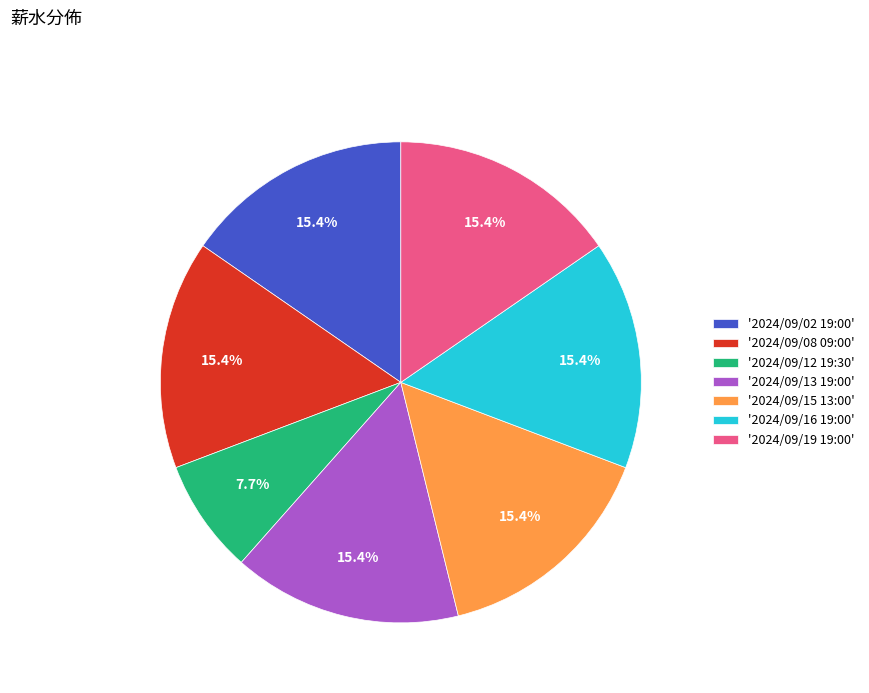

Is there any slice that represents more than half of the pie?

No